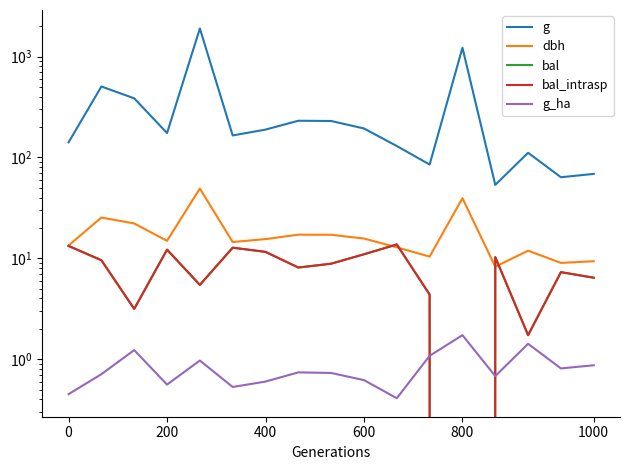

What are all the series names shown in the legend?

g, dbh, bal, bal_intrasp, g_ha